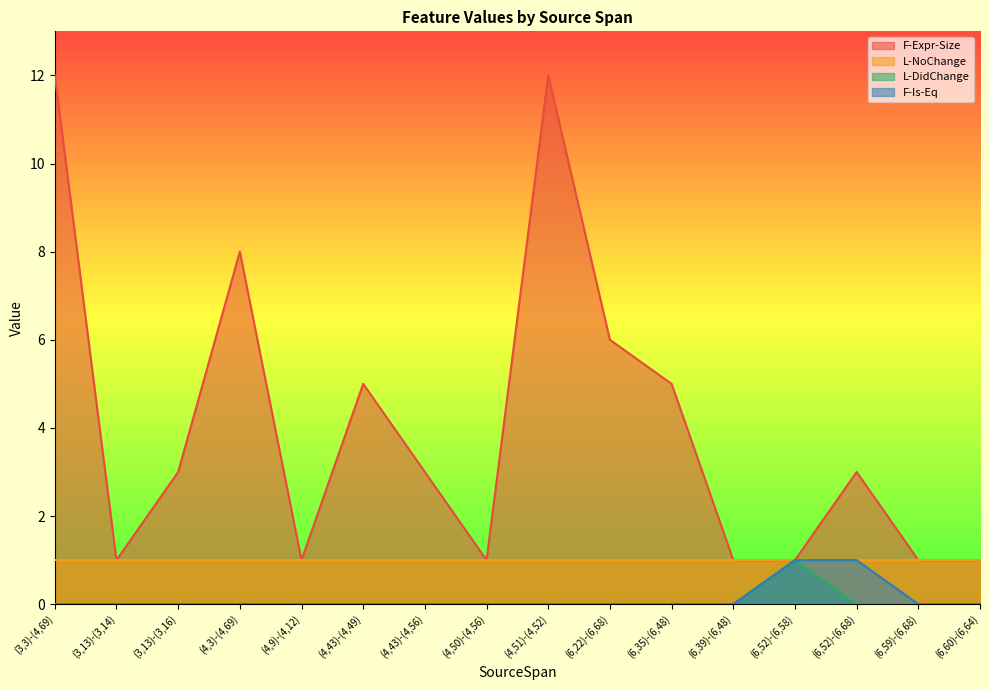

What is the spread (max minus min) of values at (6,22)-(6,68)?

6